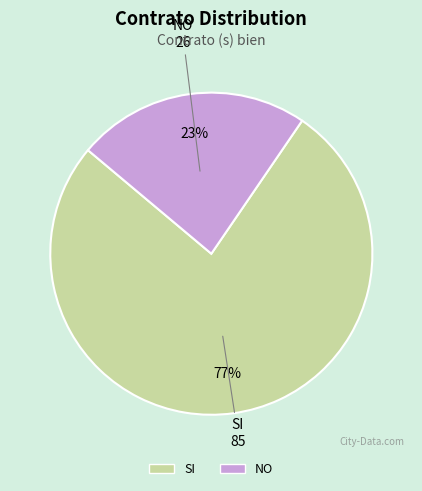

Does any single category account for the majority?

Yes